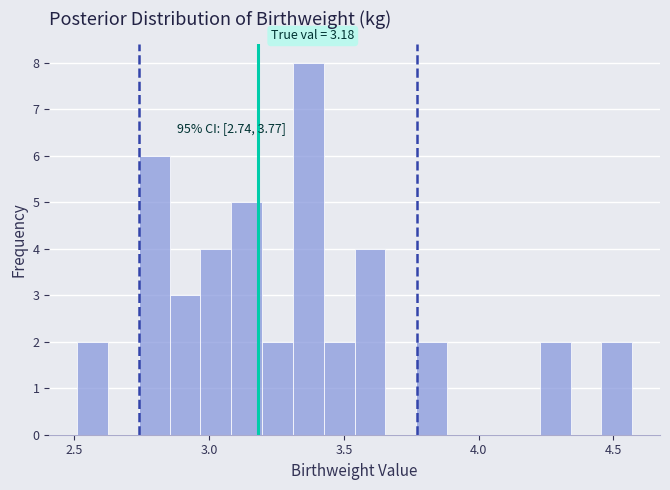

Read against the x-axis, roughly where is the centre of the tallest bar?

3.35